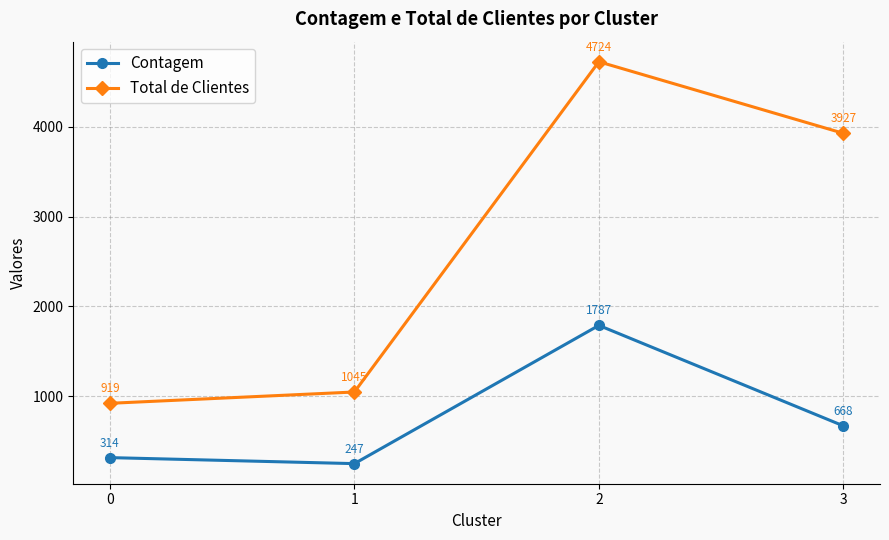

What is the sum of all Contagem values?

3016